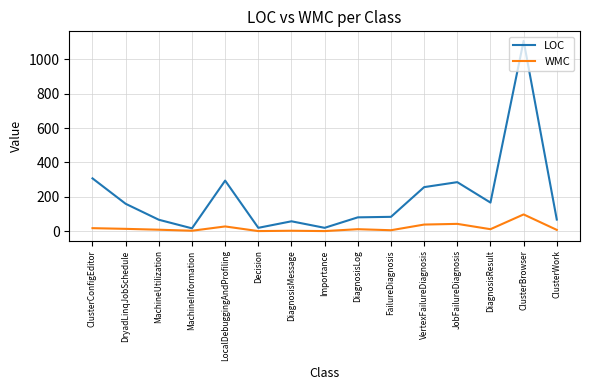

True or false: WMC has a value of 7 at ClusterWork.

True